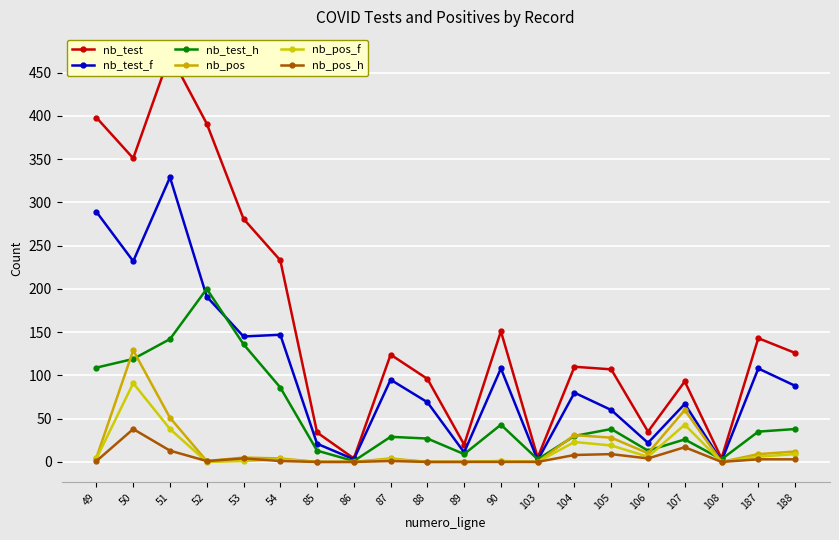

How many values in the nb_test_f series are below 88?

10